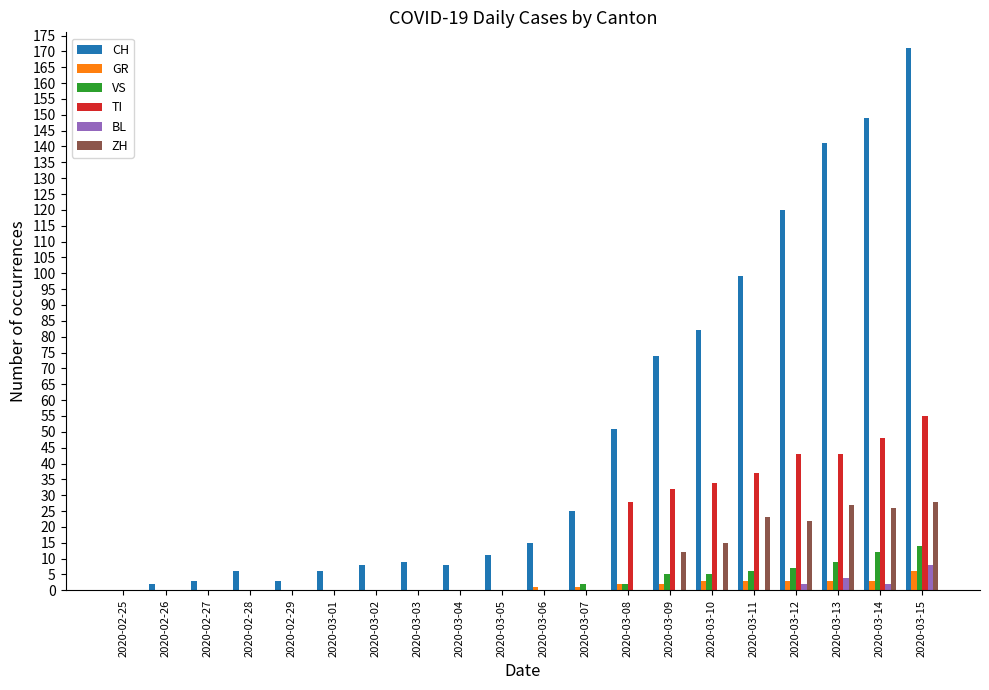

Which category has the highest value in the CH series?

2020-03-15